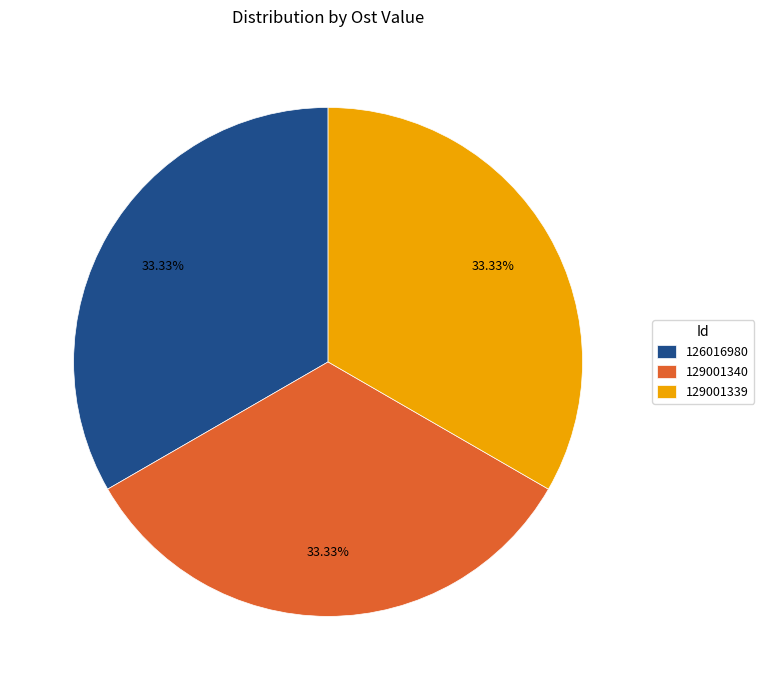

To the nearest percent, what percentage of the pie is 129001340?

33%